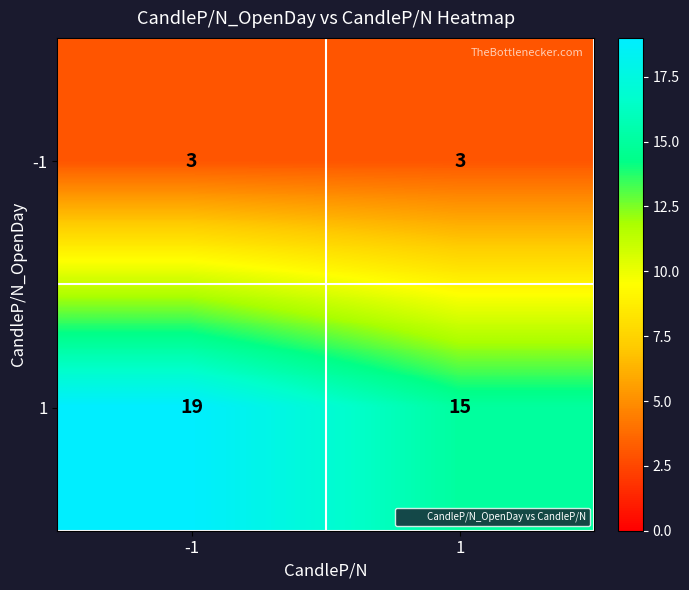

What is the greatest value displayed?

19